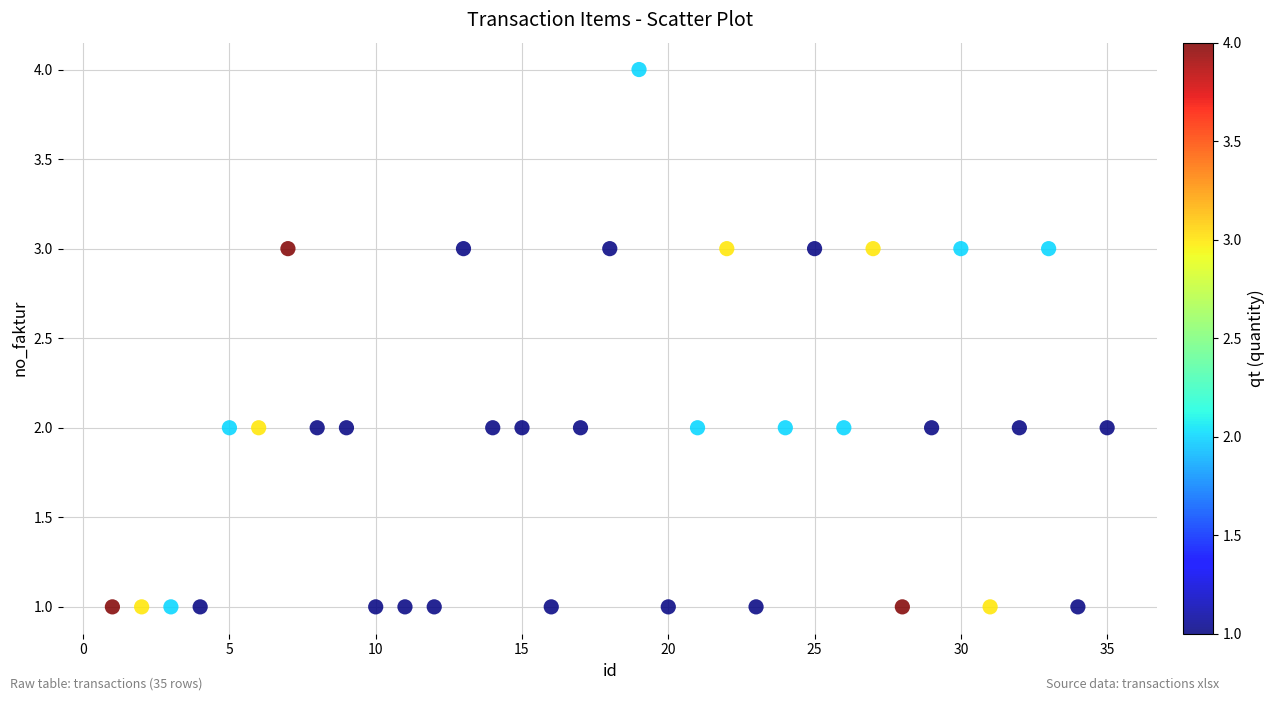

What is the range of Y values (max minus min)?

3